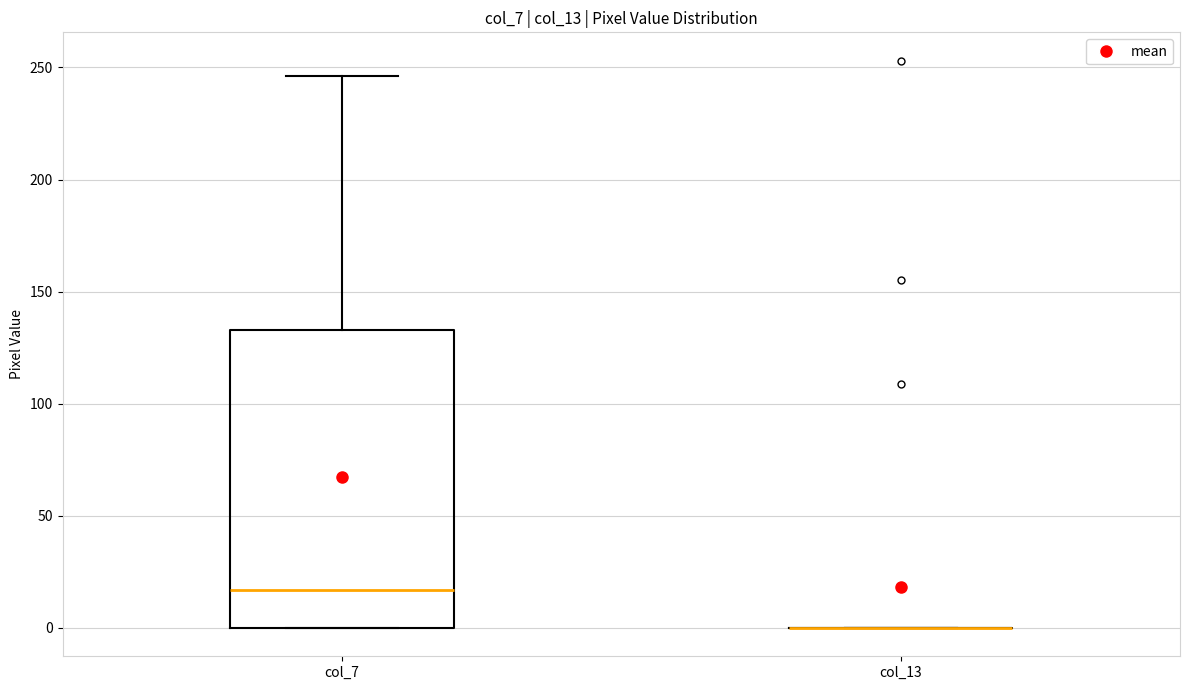

Reading left to right, read every box against the y-axis: the position of its median line, the range the box covers, and the ends of its whiskers. The values are not printed on the chart, so give them approximately, as read against the axis.

col_7: median 15, box 0 to 135, whiskers 0 to 245
col_13: box collapsed to a line at 0, whiskers 0 to 0